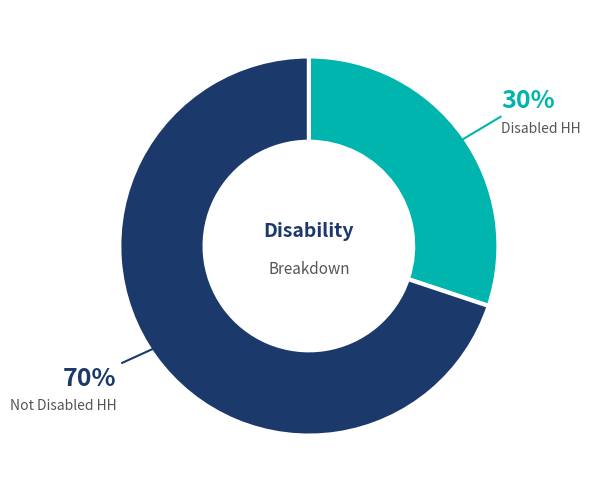

Between Disabled HH and Not Disabled HH, which is larger?

Not Disabled HH